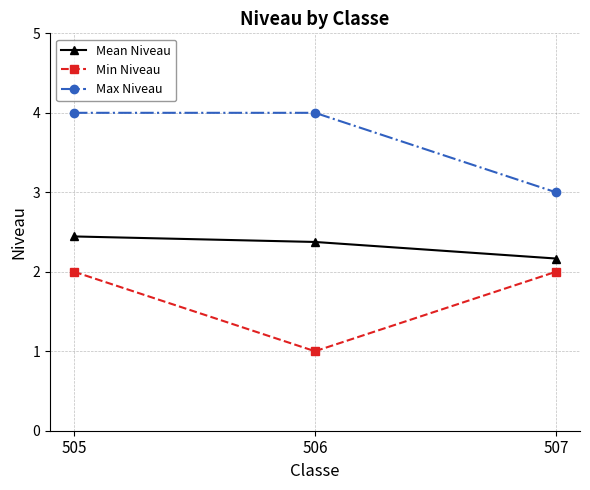

Reading left to right, transcribe all the data shown in this chart.

Mean Niveau: 2.4	2.4	2.2
Min Niveau: 2.0	1.0	2.0
Max Niveau: 4.0	4.0	3.0